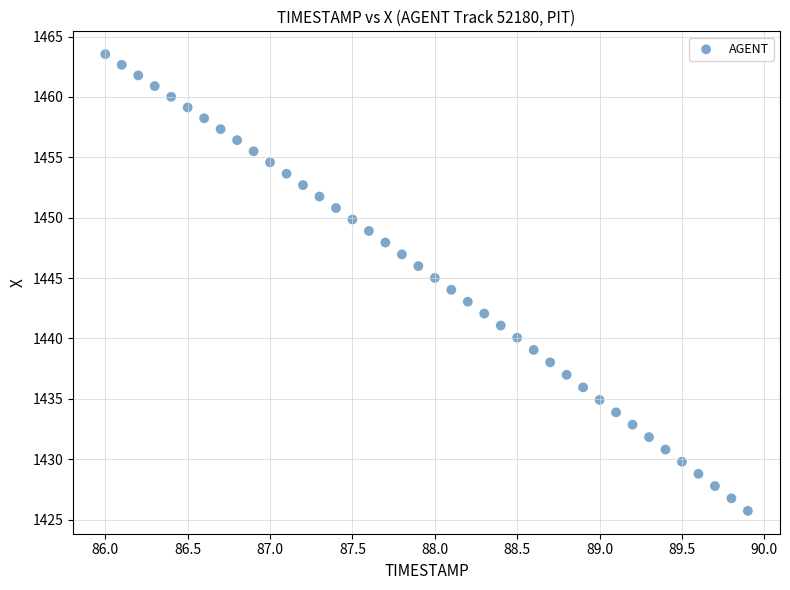

What is the range of X values (max minus min)?

3.9